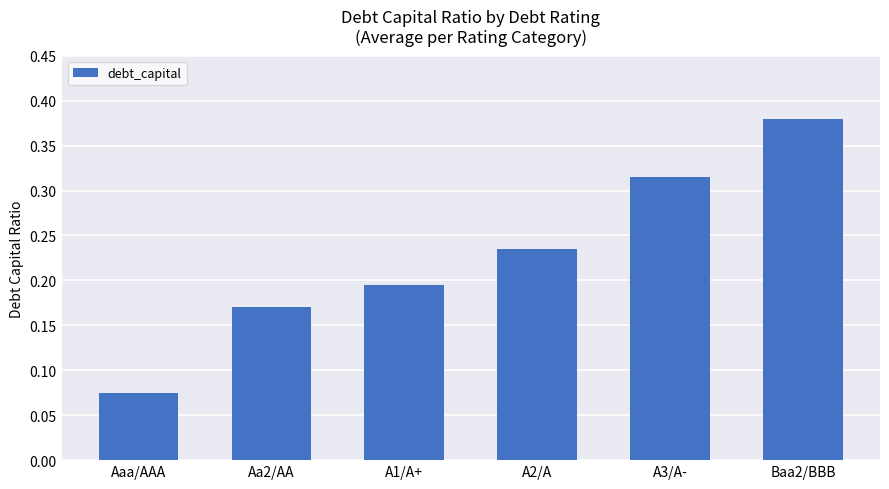

What is the sum of the values at A3/A- and A2/A?

0.6